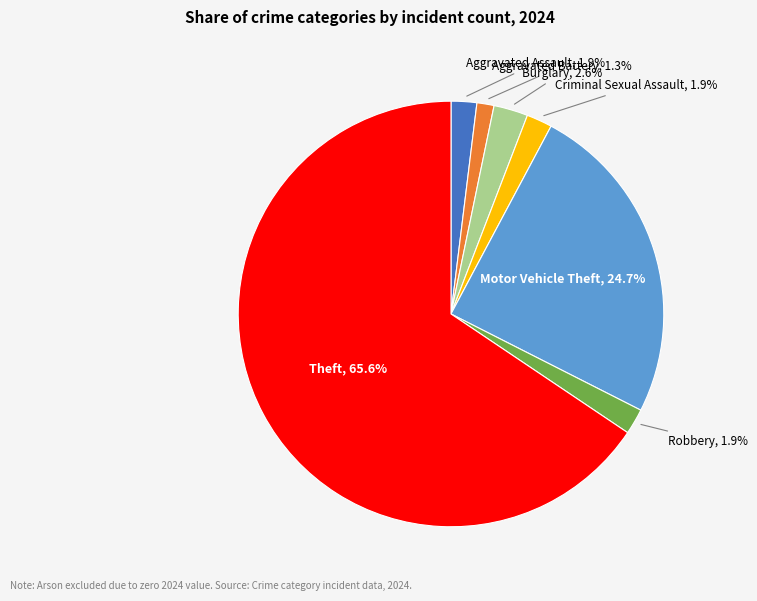

Do Burglary and Criminal Sexual Assault together represent more than half of the pie?

No